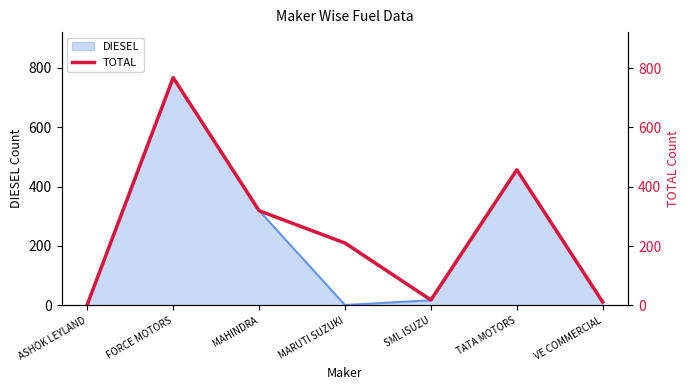

True or false: DIESEL has a value of 767 at FORCE MOTORS.

True